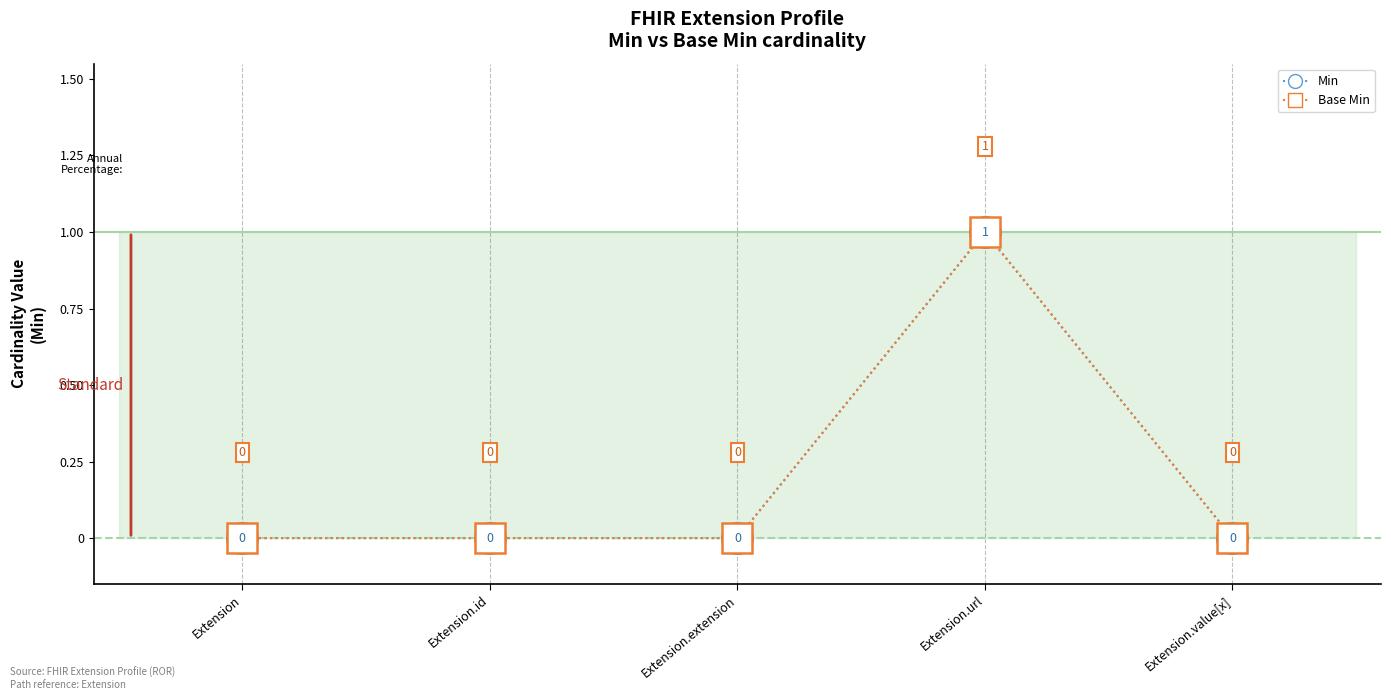

True or false: Min has a value of 0 at Extension.value[x].

False